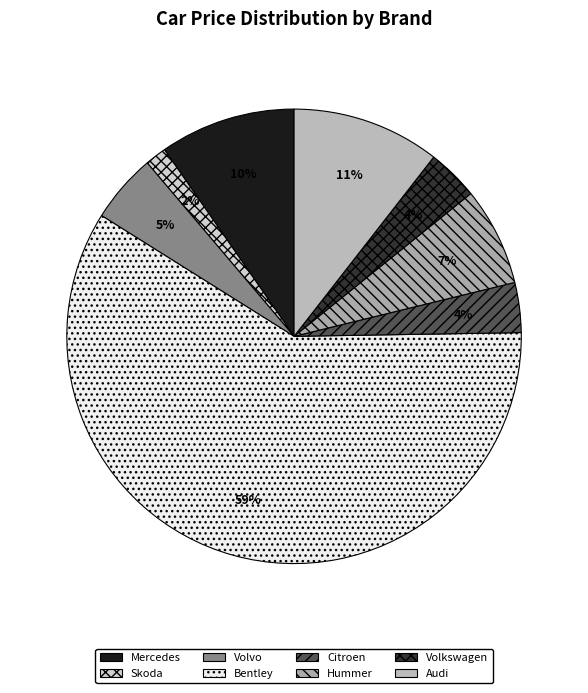

What percentage is the Volvo slice, to the nearest percent?

5%